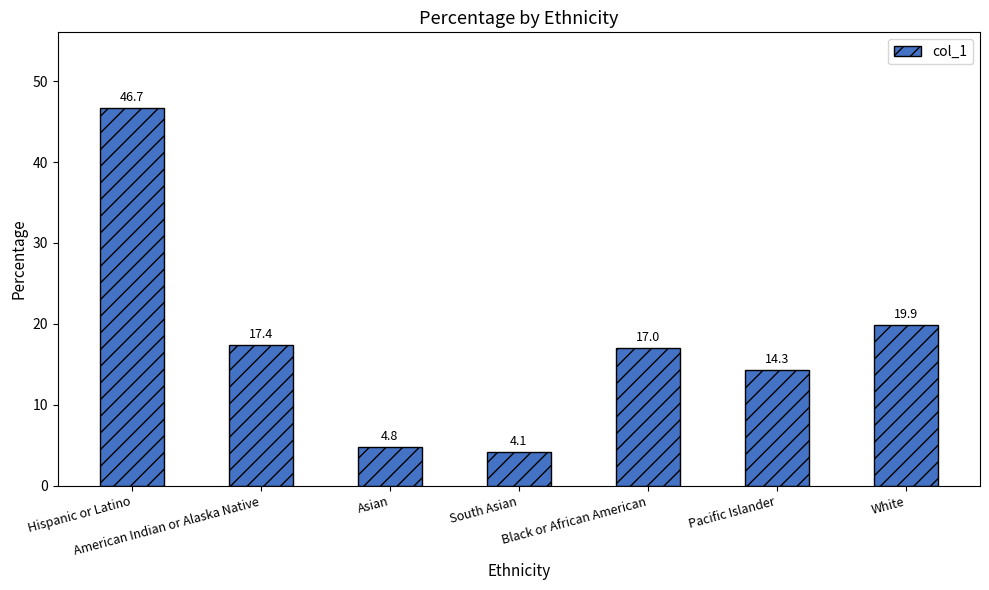

Reading left to right, transcribe all the data shown in this chart.

Hispanic or Latino=46.7	American Indian or Alaska Native=17.4	Asian=4.8	South Asian=4.1	Black or African American=17.0	Pacific Islander=14.3	White=19.9